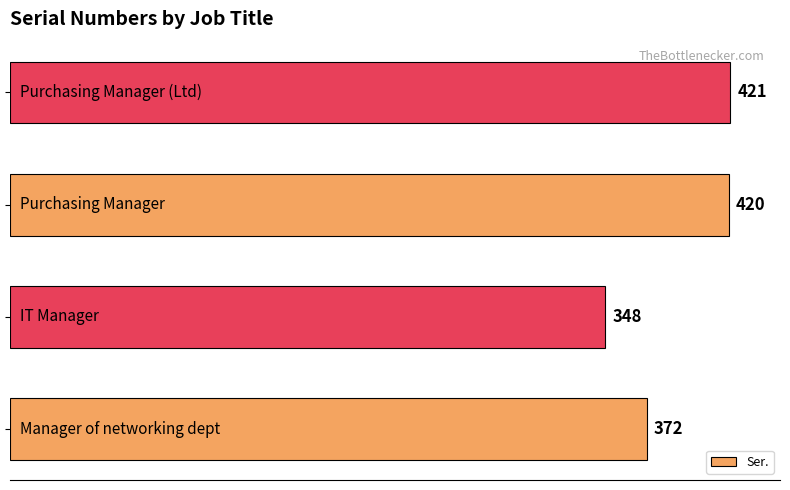

How many bars are there in total?

4